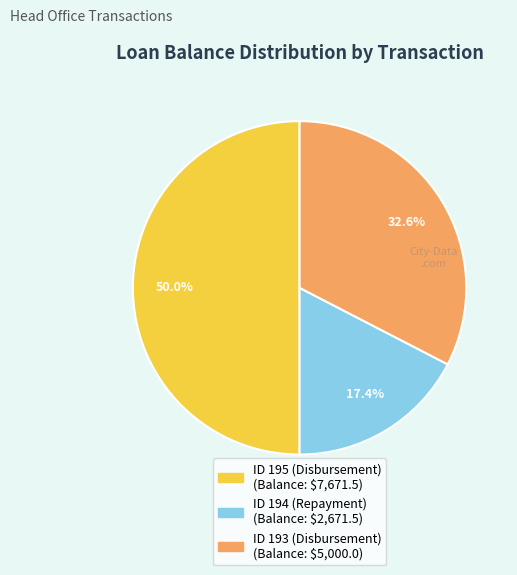

To the nearest percent, what is the difference between the ID 195 (Disbursement) and ID 193 (Disbursement) slice percentages?

17%